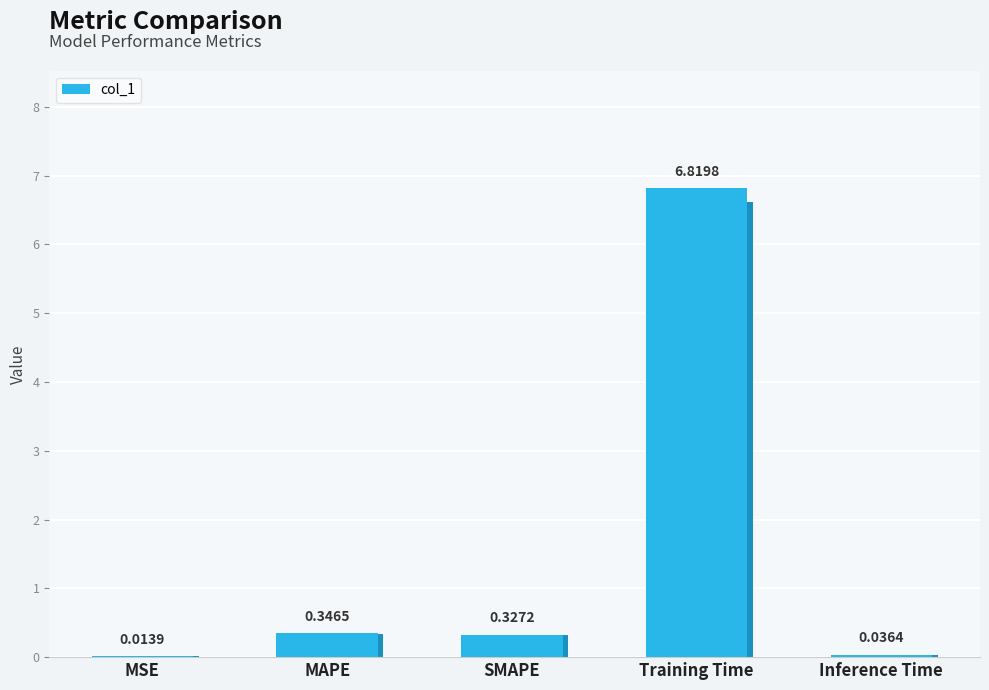

Does the chart contain stacked bars?

No